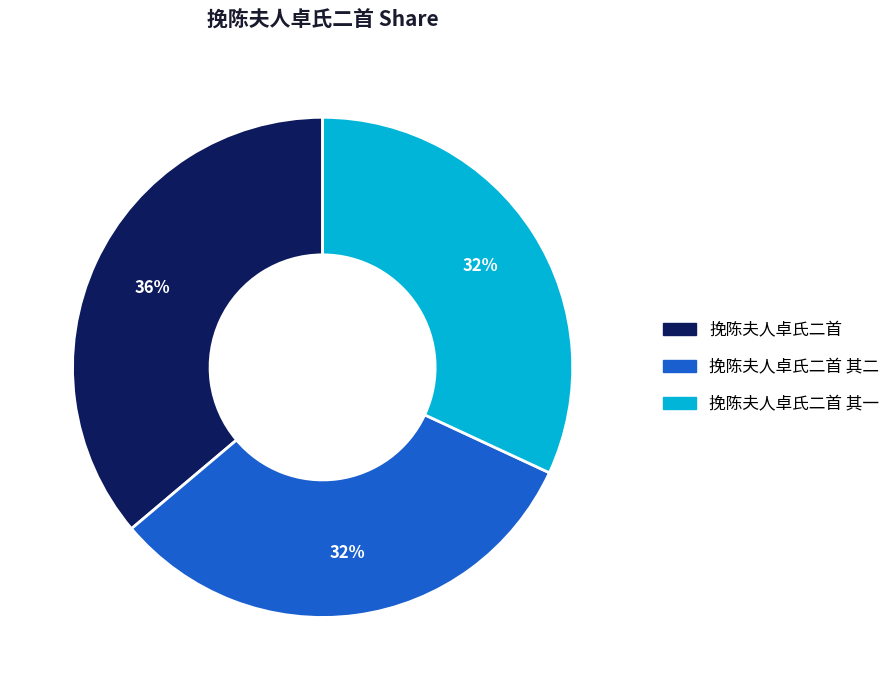

How many slices are in this pie chart?

3